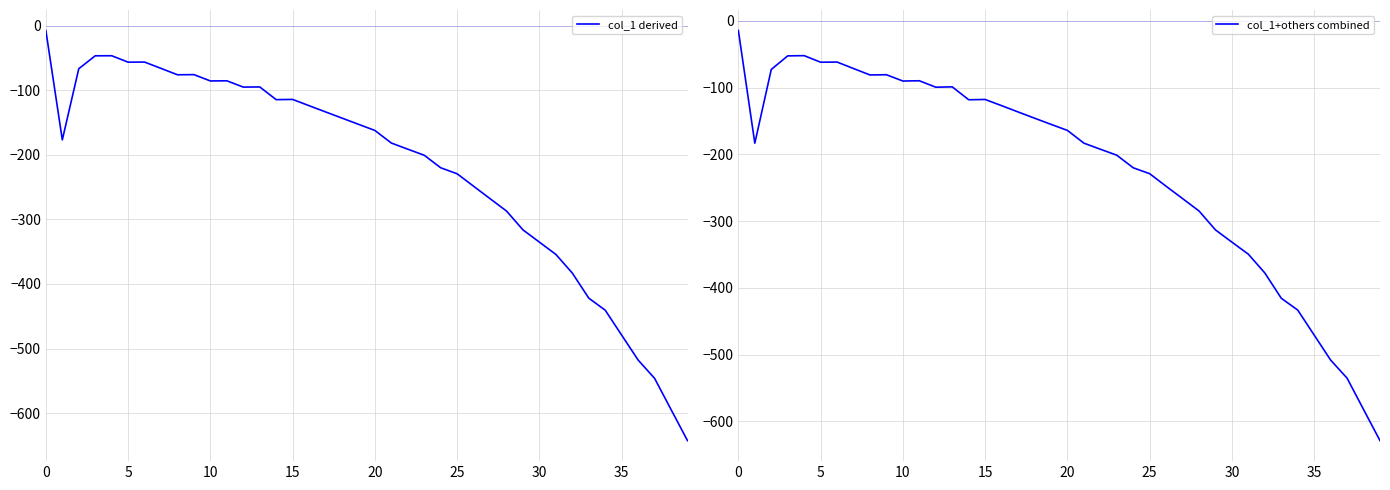

Reading left to right, transcribe all the data shown in this chart.

col_1 derived: -7.6	-176.9	-66.8	-46.7	-46.6	-56.6	-56.4	-66.2	-76.1	-75.9	-85.7	-85.4	-95.2	-94.9	-114.6	-114.3	-124.0	-133.6	-143.2	-152.8	-162.3	-181.8	-191.3	-200.7	-220.1	-229.4	-248.7	-267.9	-287.1	-316.2	-335.2	-354.2	-383.1	-421.9	-440.6	-479.2	-517.7	-546.1	-594.4	-642.5
col_1+others combined: -14.3	-183.1	-72.7	-52.2	-51.9	-61.8	-61.5	-71.2	-80.9	-80.5	-90.0	-89.6	-99.2	-98.7	-118.0	-117.6	-126.9	-136.3	-145.6	-154.9	-164.0	-183.0	-192.2	-201.1	-220.0	-228.8	-247.7	-266.1	-284.7	-313.1	-331.4	-349.5	-377.6	-415.5	-433.2	-470.7	-508.2	-535.3	-582.2	-628.9